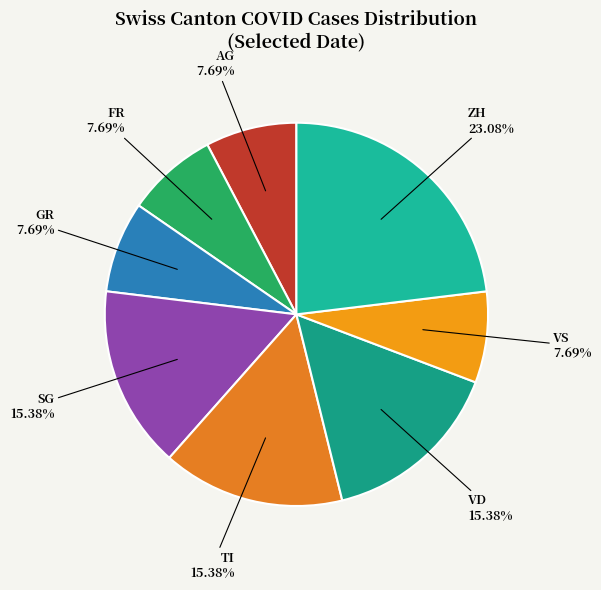

Do ZH and VD together represent more than half of the pie?

No